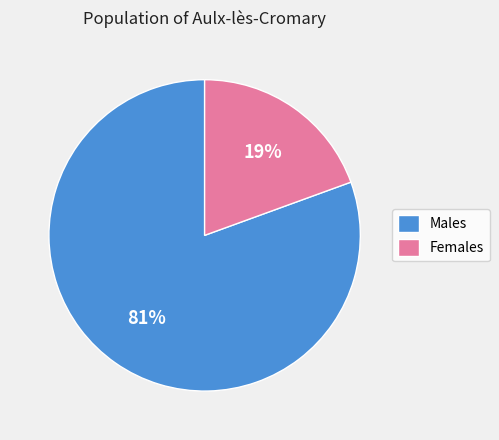

The Females slice represents 11% of the pie. True or false?

False